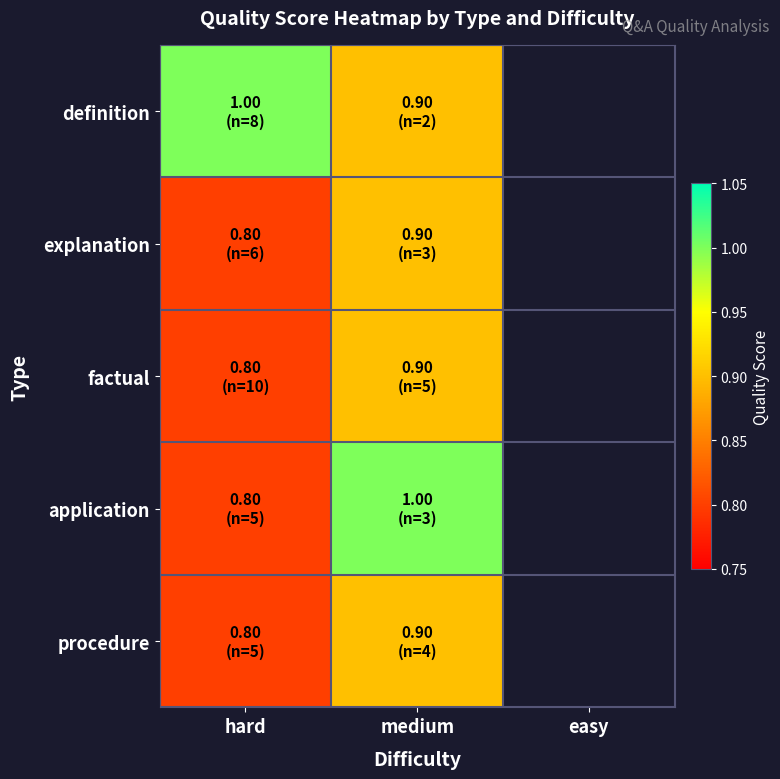

At medium, list the series in order from largest to smallest.

application, definition, explanation, factual, procedure